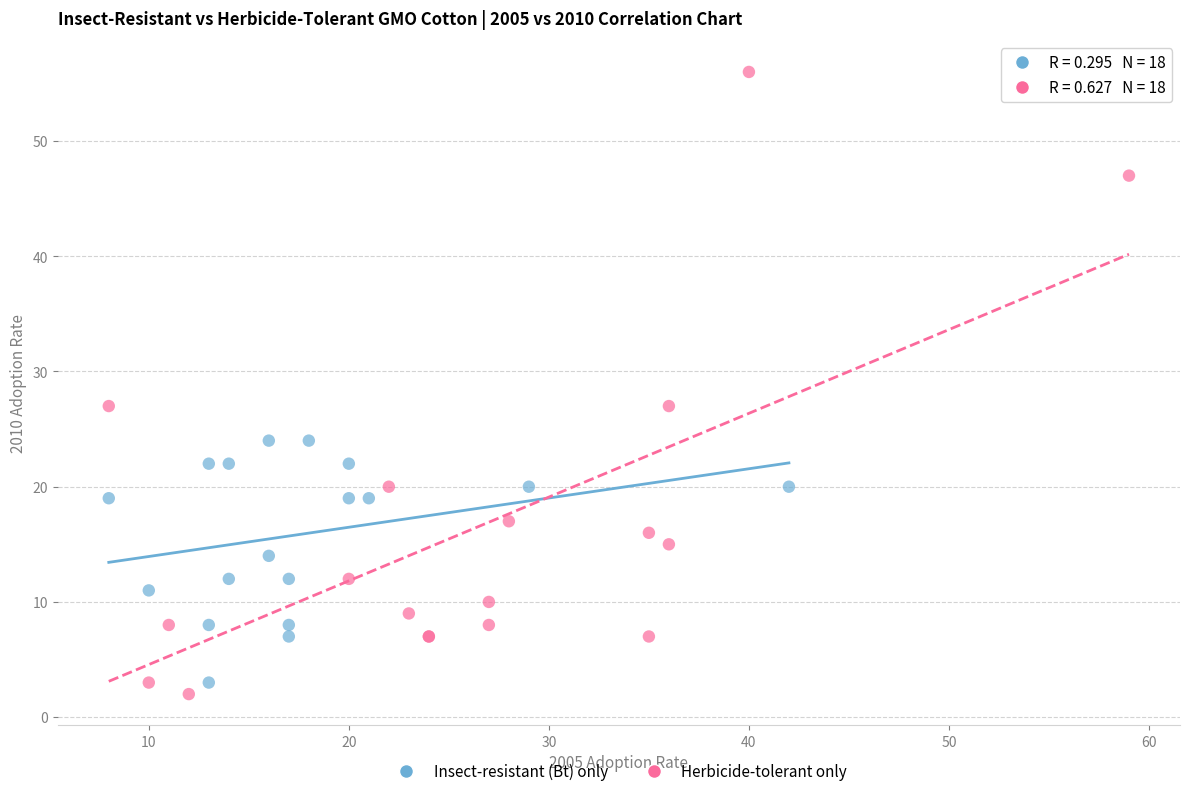

What are all the series names shown in the legend?

Insect-resistant (Bt) only, Herbicide-tolerant only